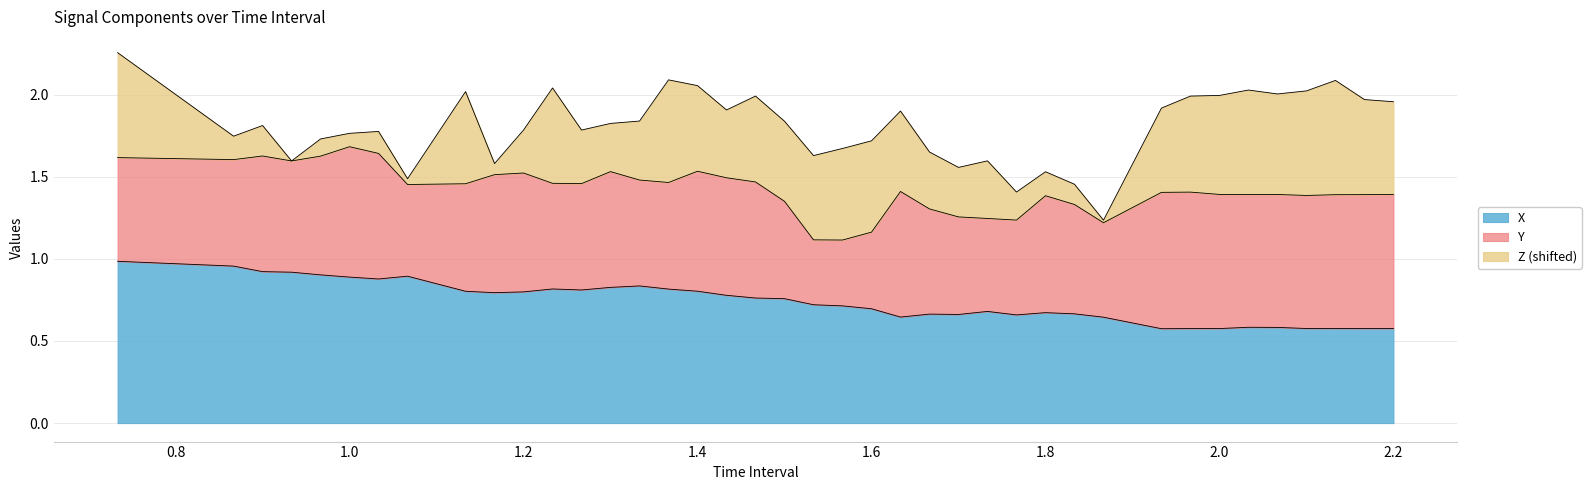

At how many categories does at least one series exceed 0?

40